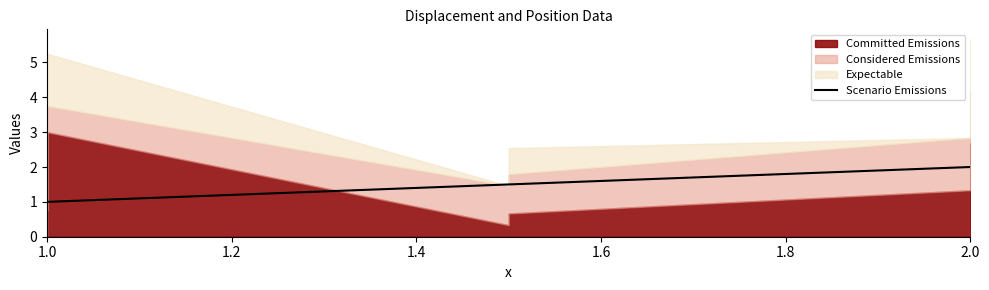

At which category does the chart reach its minimum across all series?

1.0